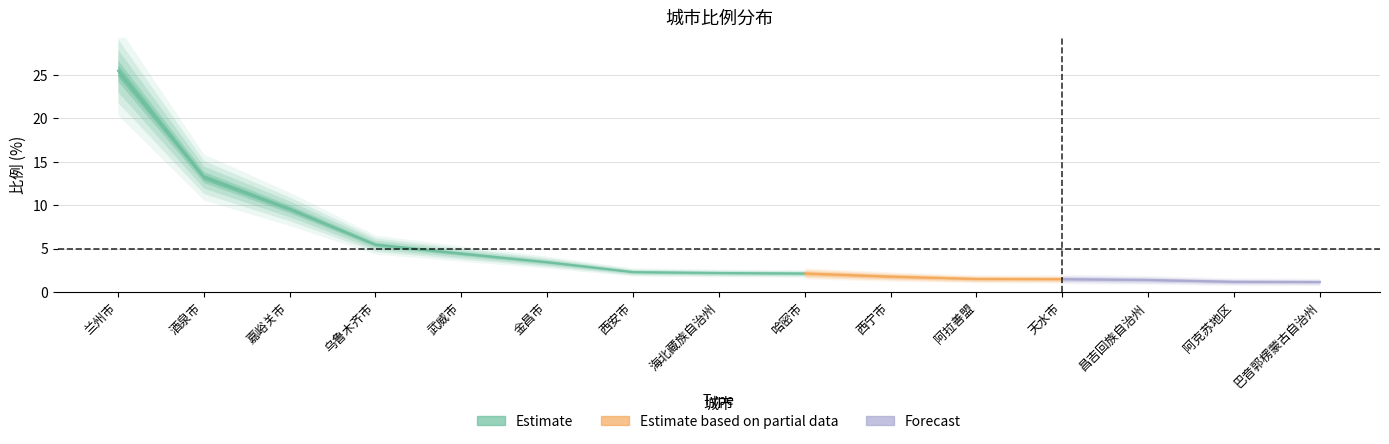

List the labels in order of value, smallest first.

巴音郭楞蒙古自治州, 阿克苏地区, 昌吉回族自治州, 天水市, 阿拉善盟, 西宁市, 哈密市, 海北藏族自治州, 西安市, 金昌市, 武威市, 乌鲁木齐市, 嘉峪关市, 酒泉市, 兰州市